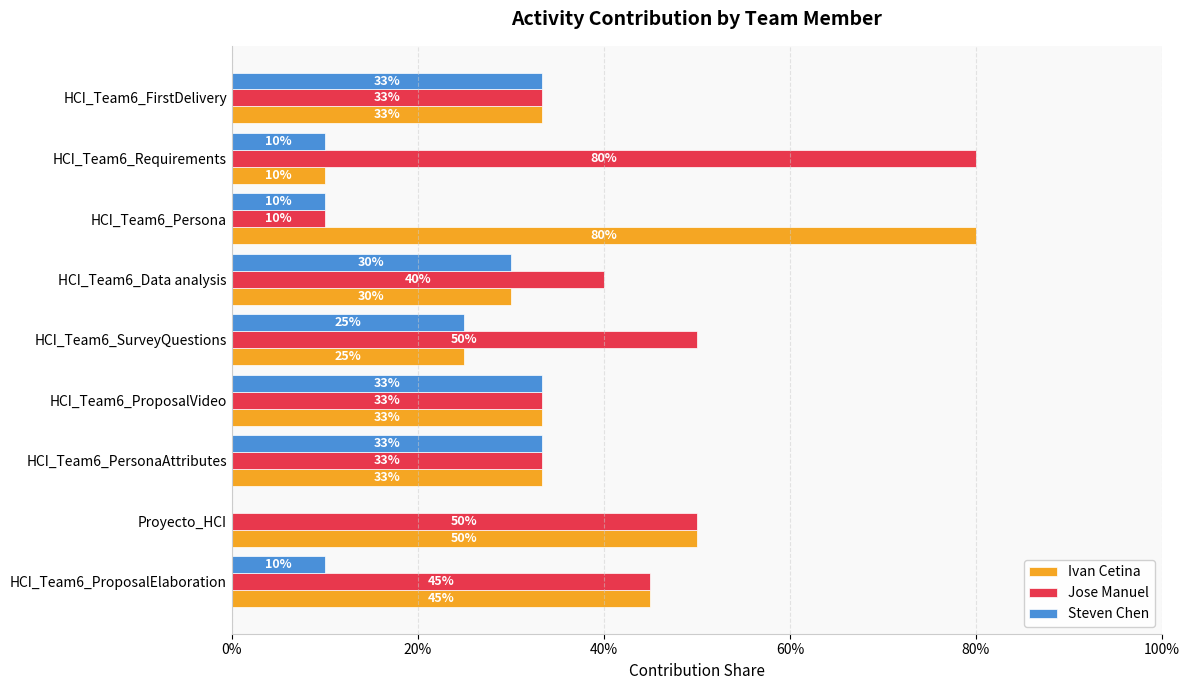

What are all the series names shown in the legend?

Ivan Cetina, Jose Manuel, Steven Chen